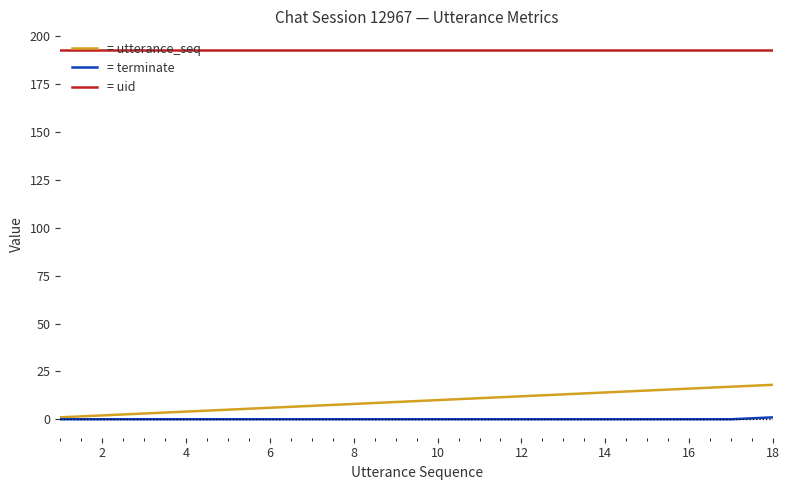

What is the greatest value displayed?

193